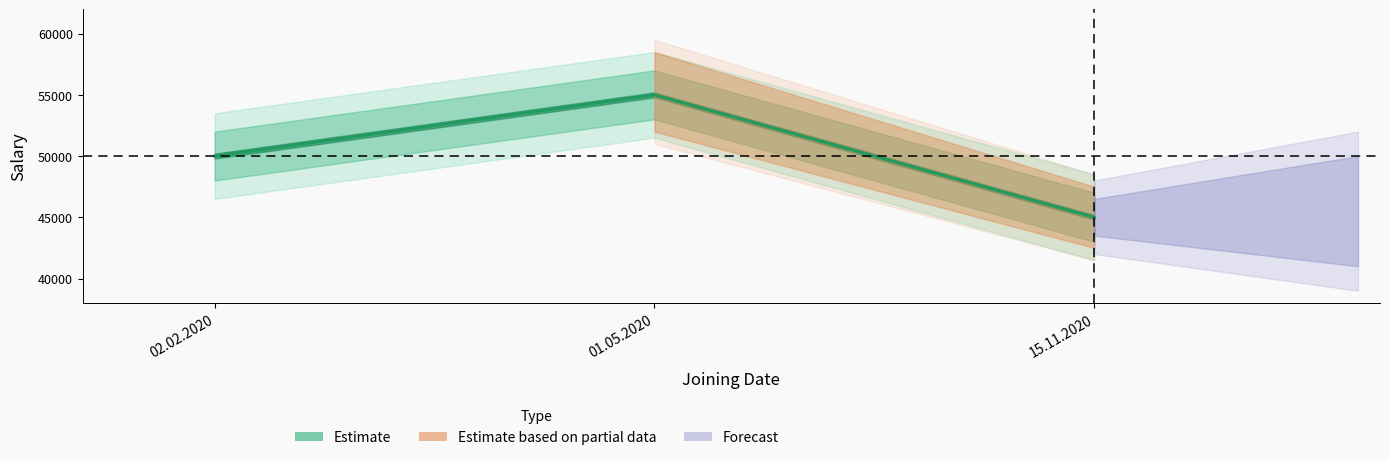

What is the difference between the values at 02.02.2020 and 15.11.2020?

5000